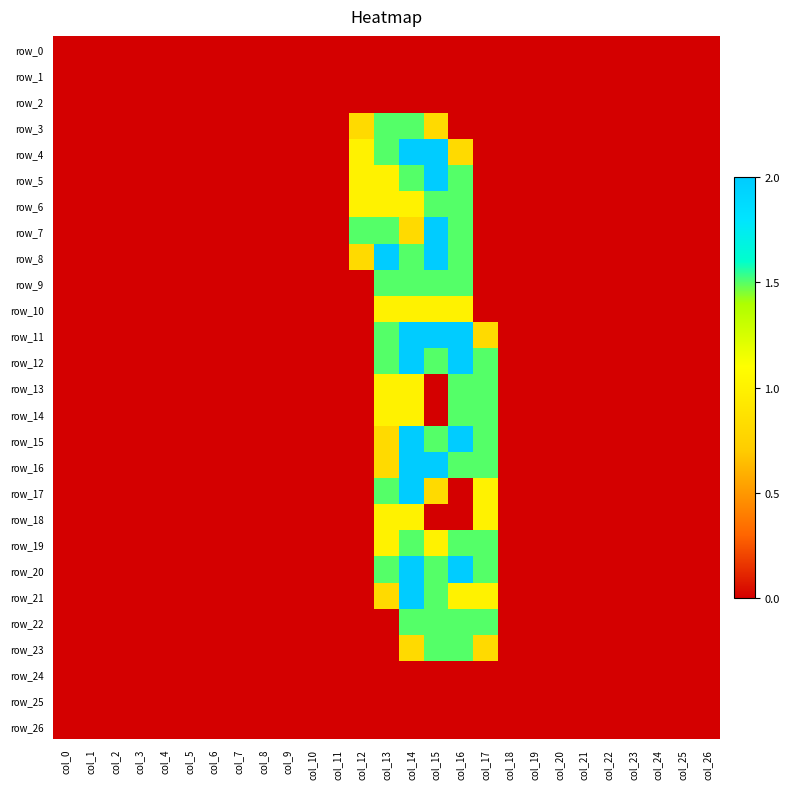

Rank the series at col_12 from highest to lowest value.

row_7, row_4, row_5, row_6, row_3, row_8, row_0, row_1, row_2, row_9, row_10, row_11, row_12, row_13, row_14, row_15, row_16, row_17, row_18, row_19, row_20, row_21, row_22, row_23, row_24, row_25, row_26